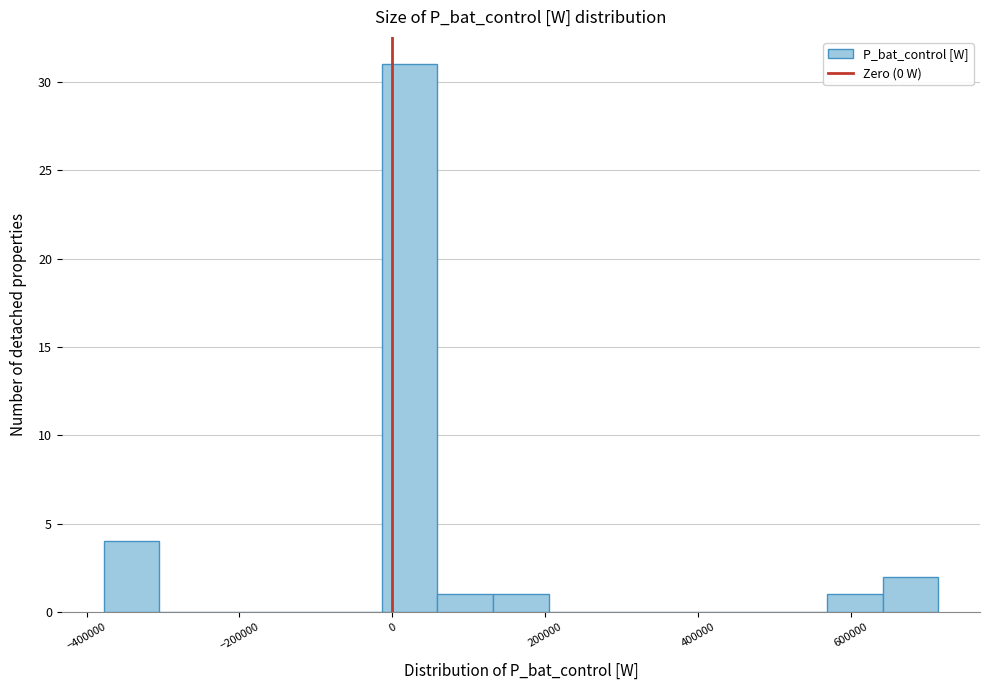

Around what value on the x-axis is the tallest bar? Give the approximate position of its centre, as read against the axis.

20000